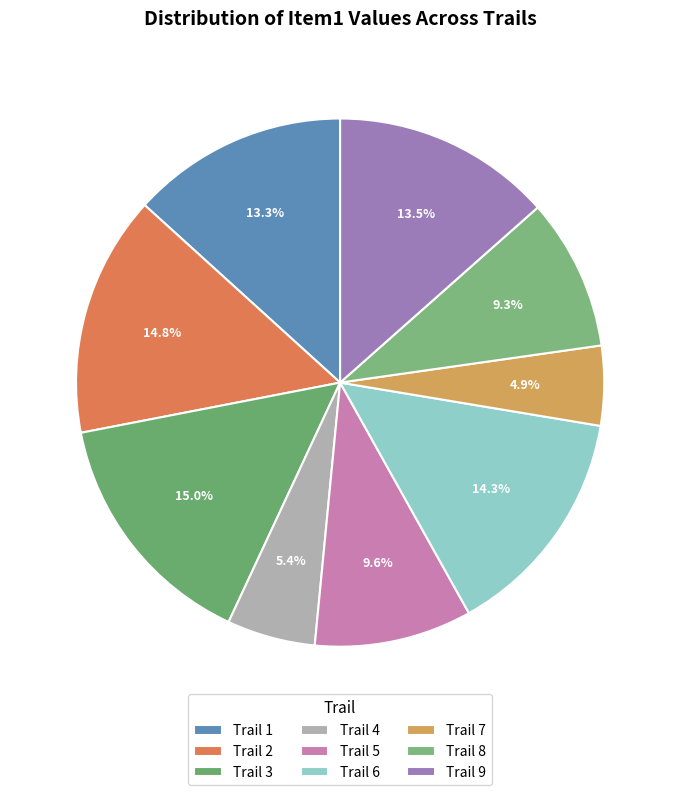

Is there a majority slice in this chart?

No